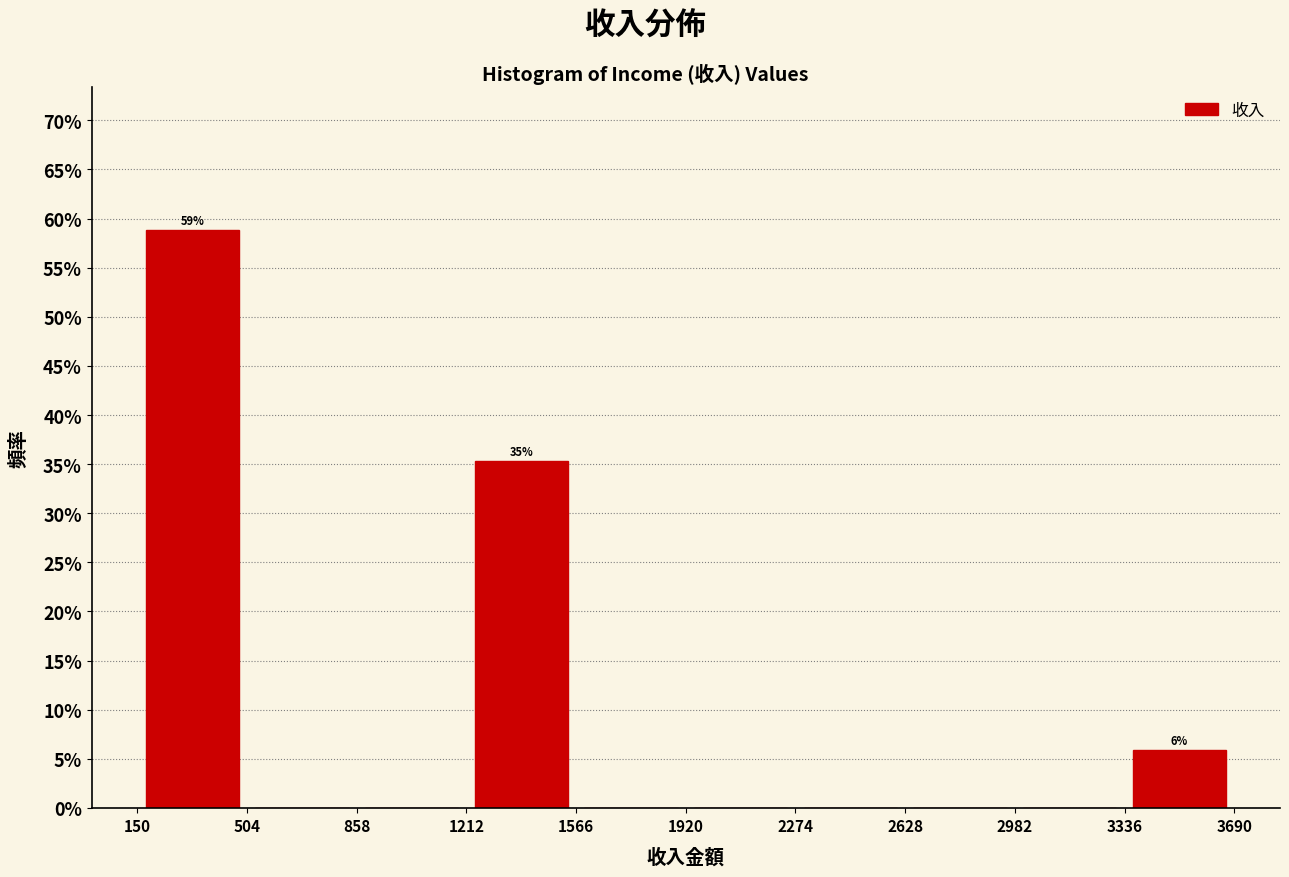

Which range on the x-axis has the tallest bar?

150 to 504